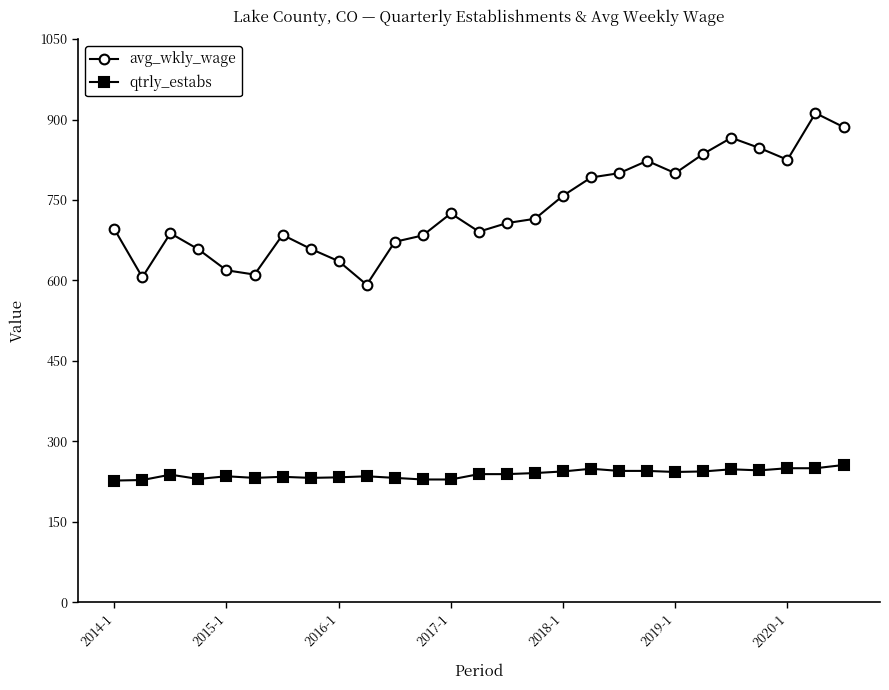

List the series in order of their peak value, lowest first.

qtrly_estabs, avg_wkly_wage